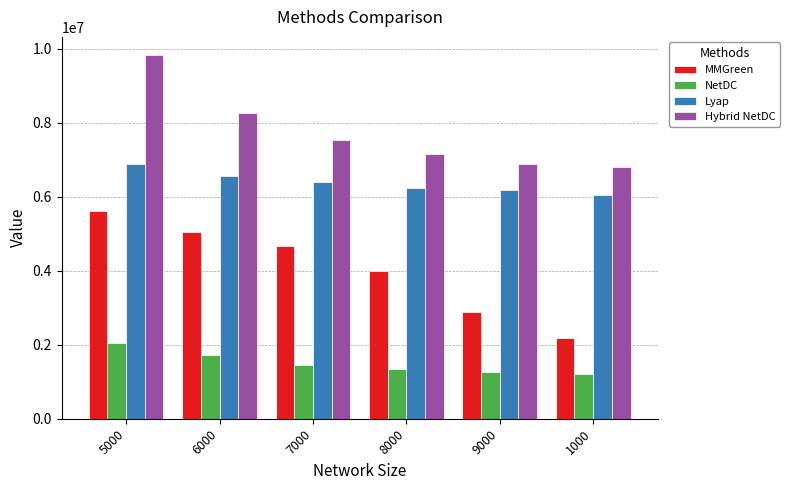

At which label does MMGreen reach its minimum?

1000